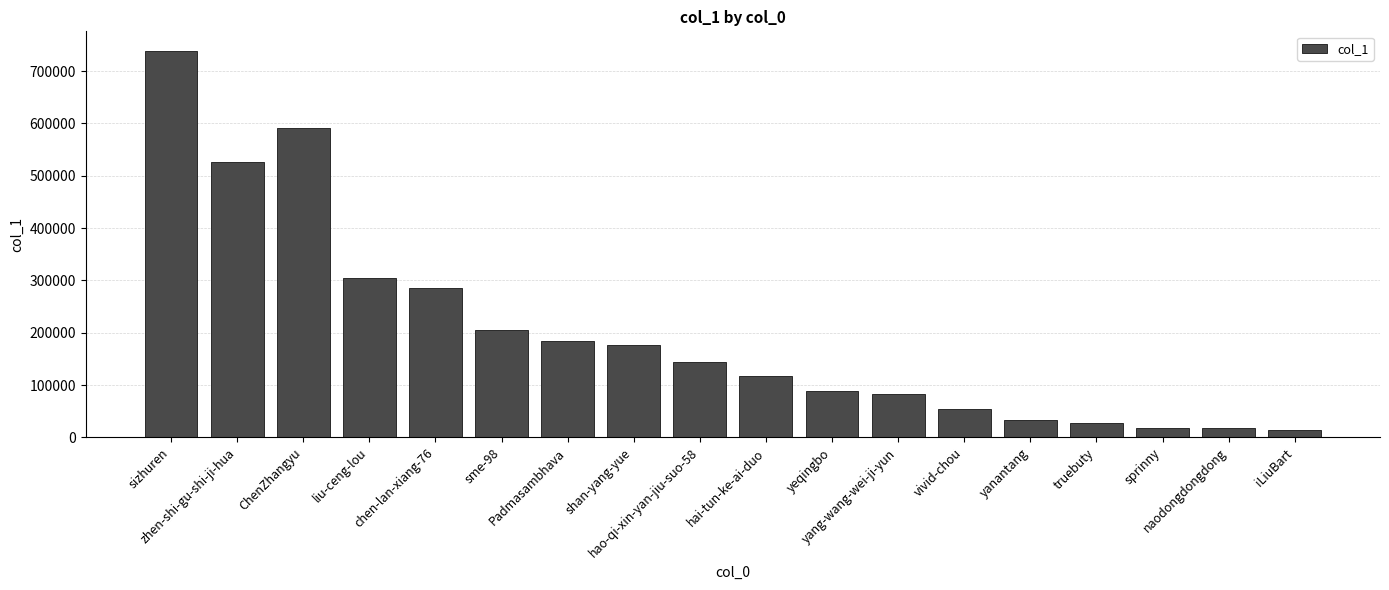

What is the greatest value displayed?

739056